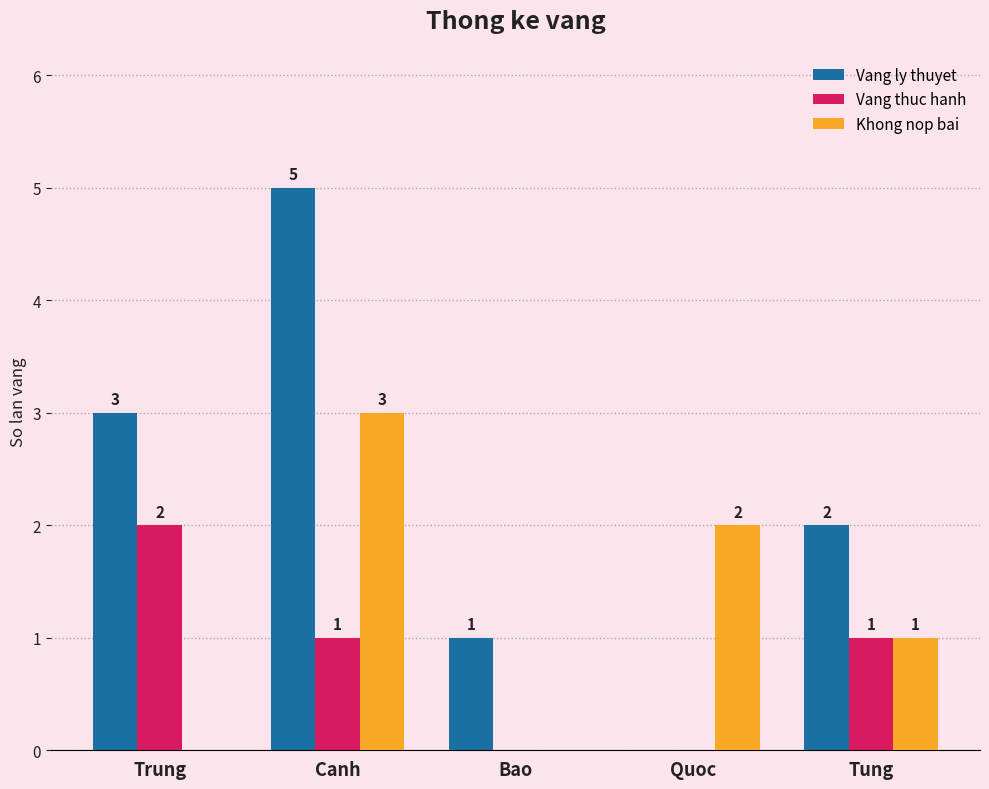

At which category is the sum across all series the highest?

Canh